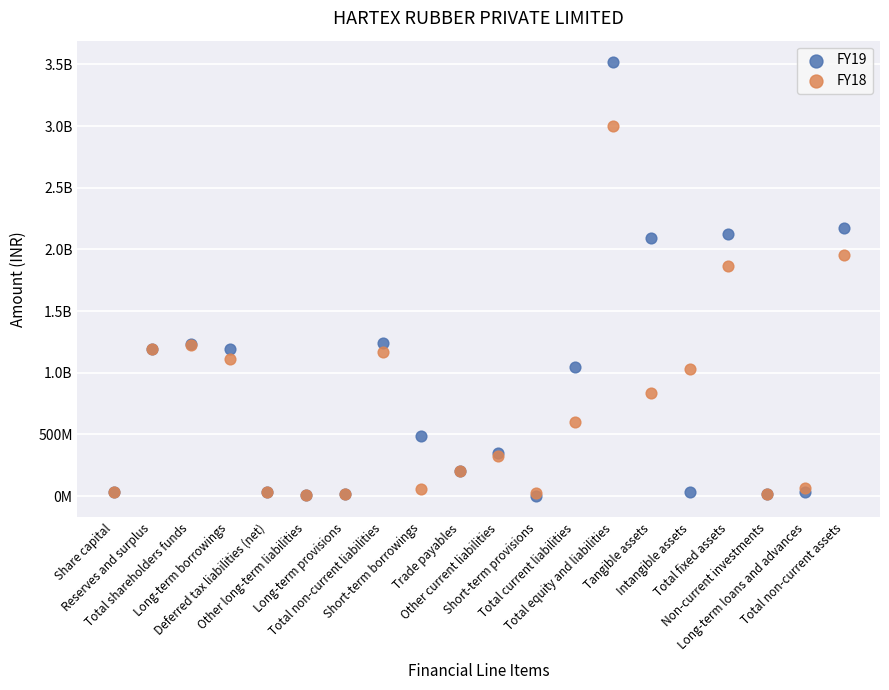

What are all the series names shown in the legend?

FY19, FY18